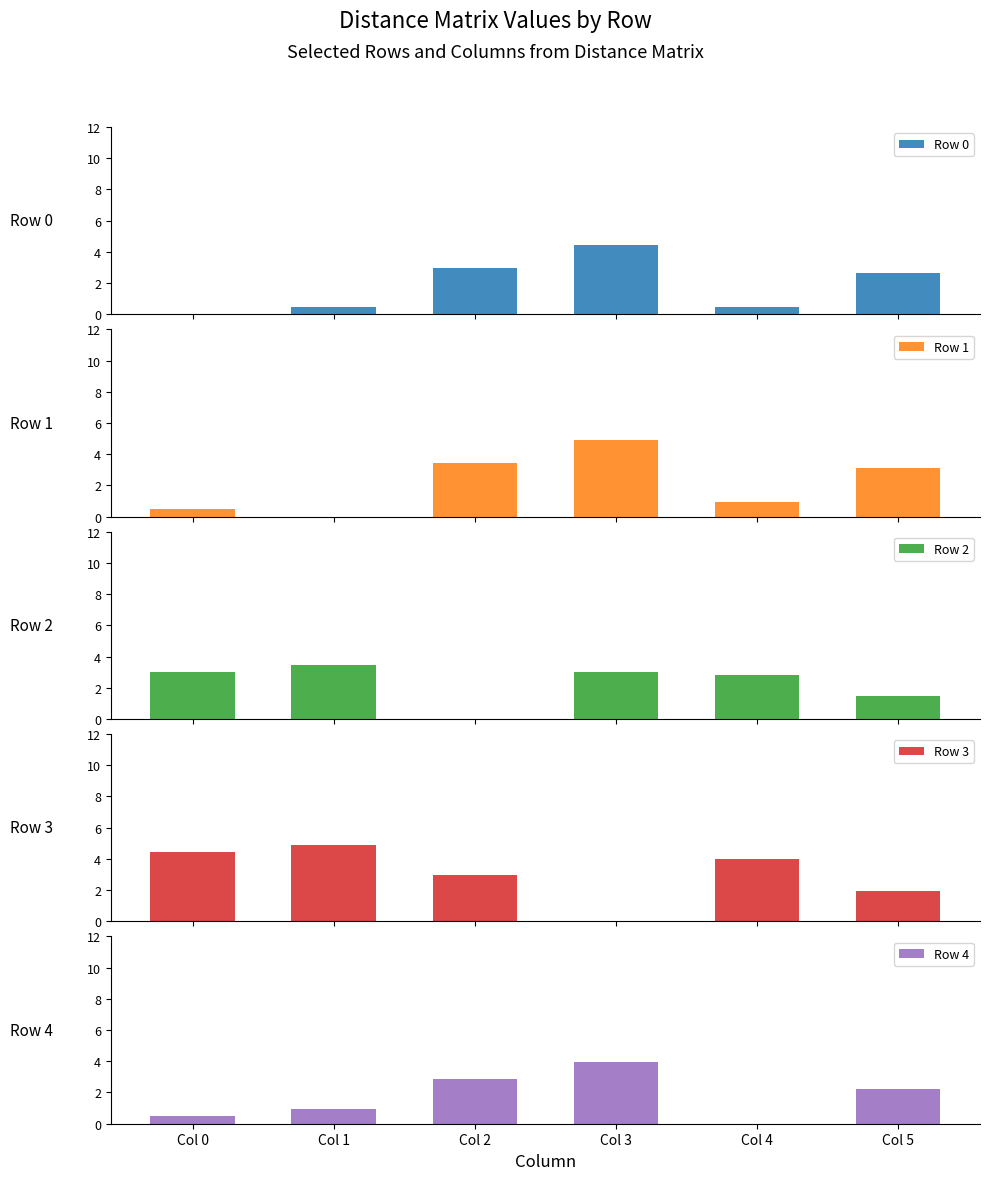

How many categories are shown in the chart?

6